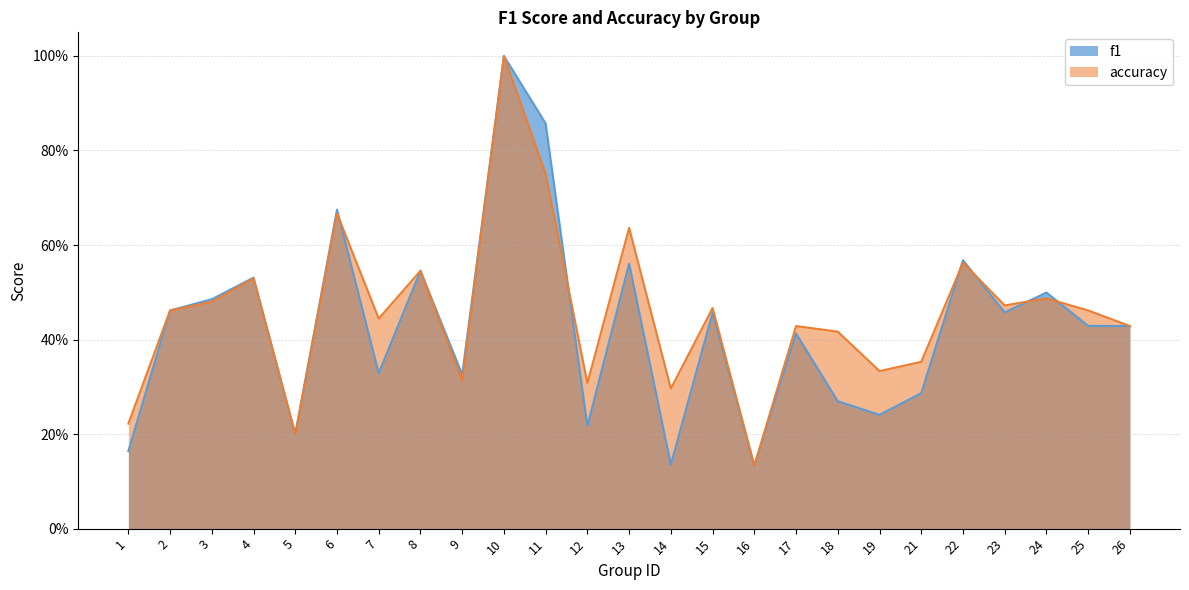

Does the chart have visible grid lines?

Yes